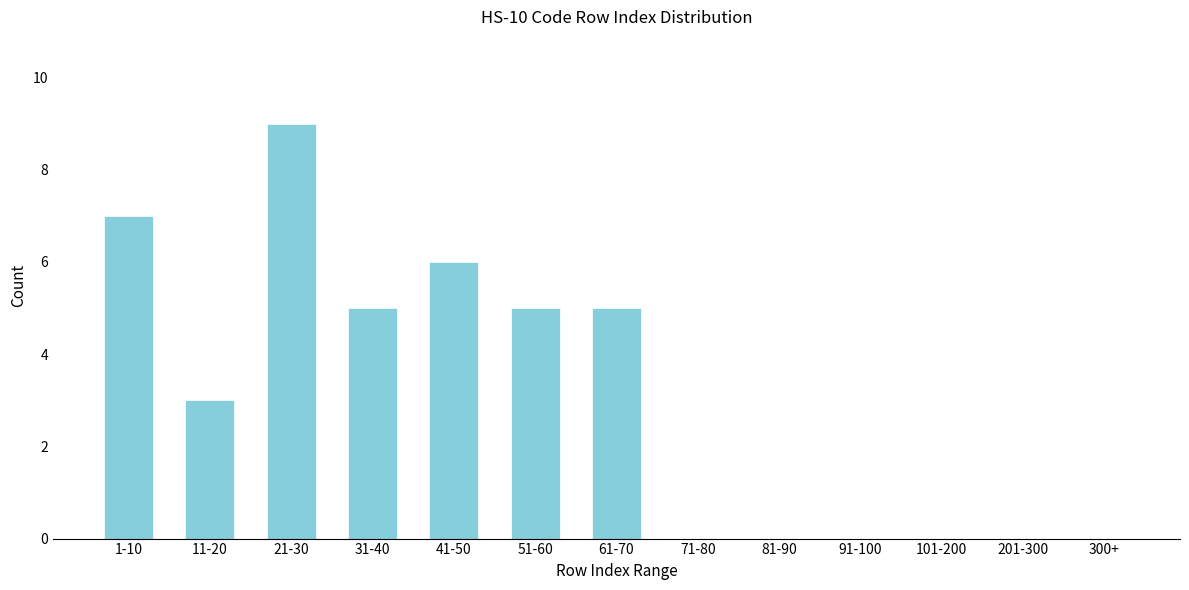

Reading left to right, extract all data points from this chart.

1-10=7	11-20=3	21-30=9	31-40=5	41-50=6	51-60=5	61-70=5	71-80=0	81-90=0	91-100=0	101-200=0	201-300=0	300+=0